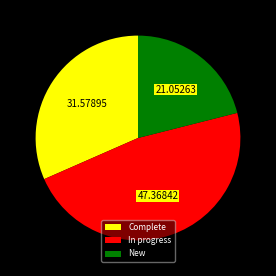

Between New and Complete, which is larger?

Complete